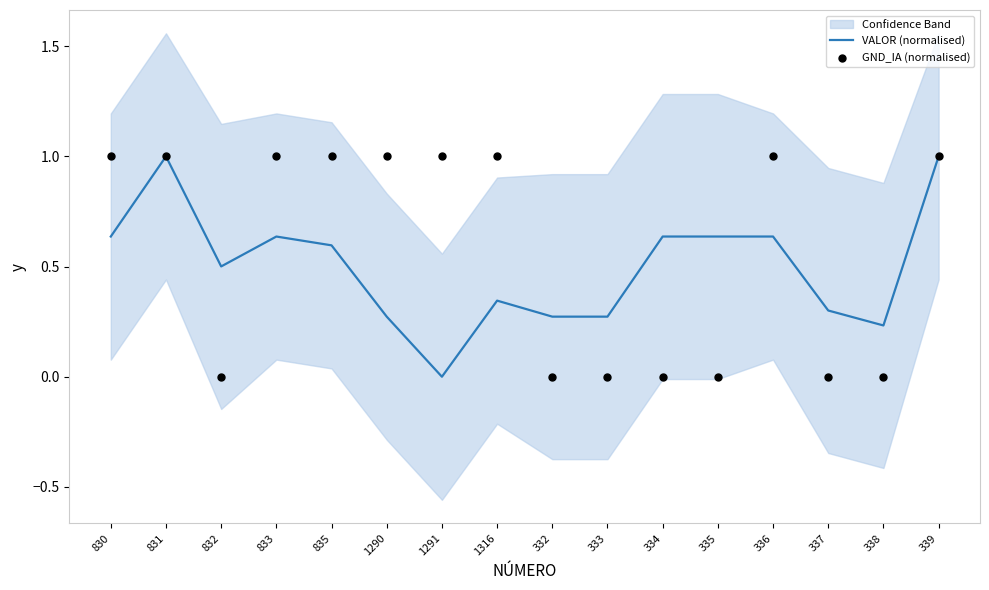

Is the value of GND_IA (normalised) at 831 greater than the value of VALOR (normalised) at 833?

Yes